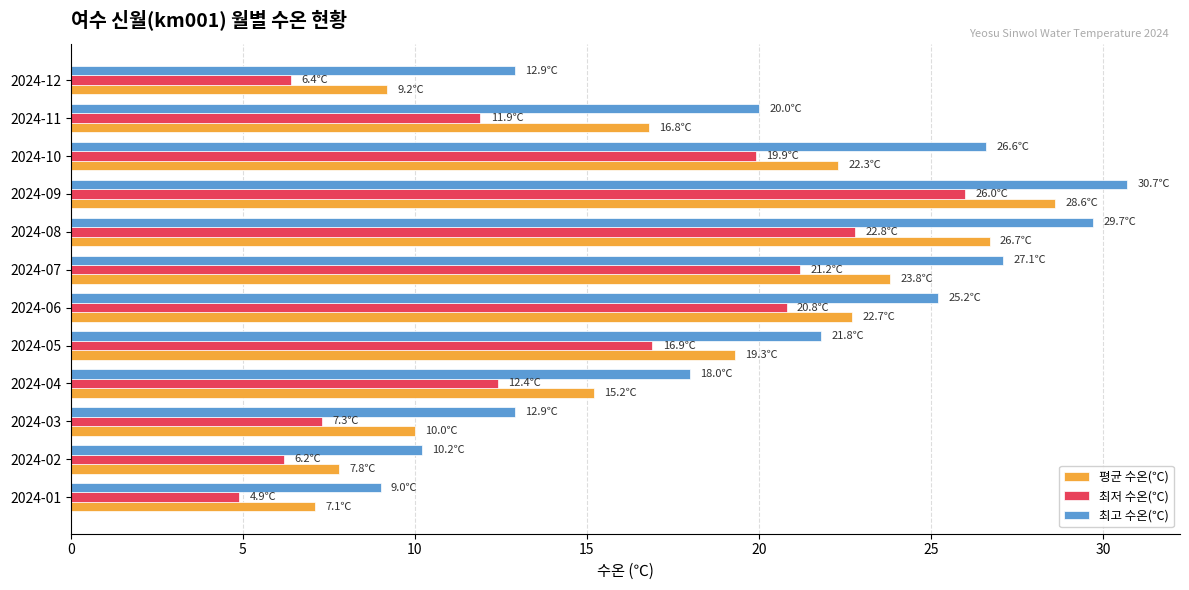

What is the sum of the 최저 수온(℃) values at 2024-01 and 2024-11?

16.8